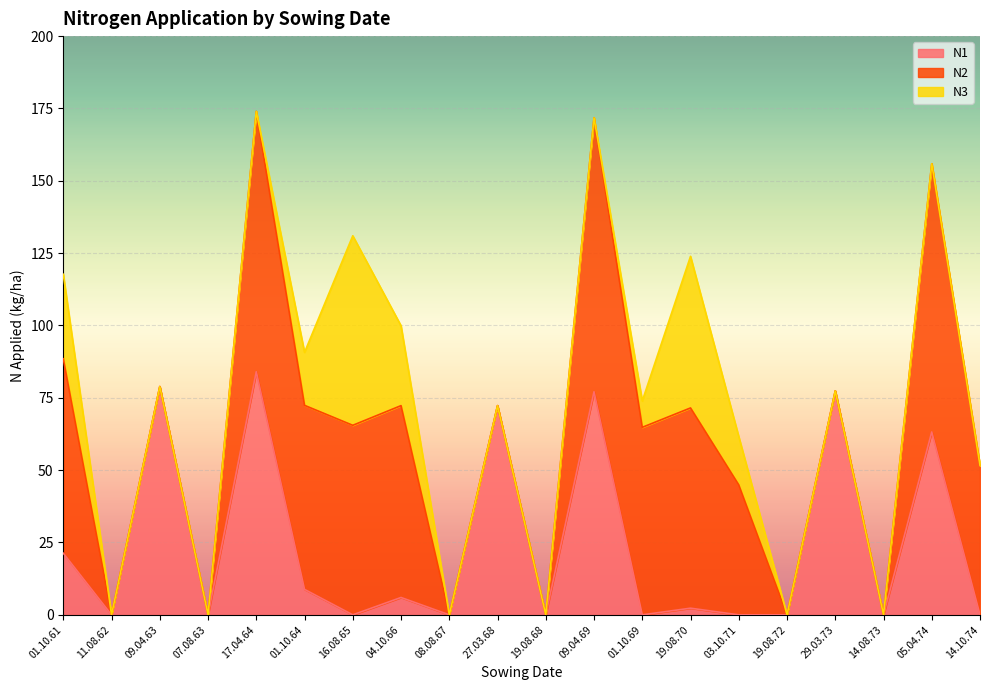

At which category does N1 reach its first local valley?

11.08.62